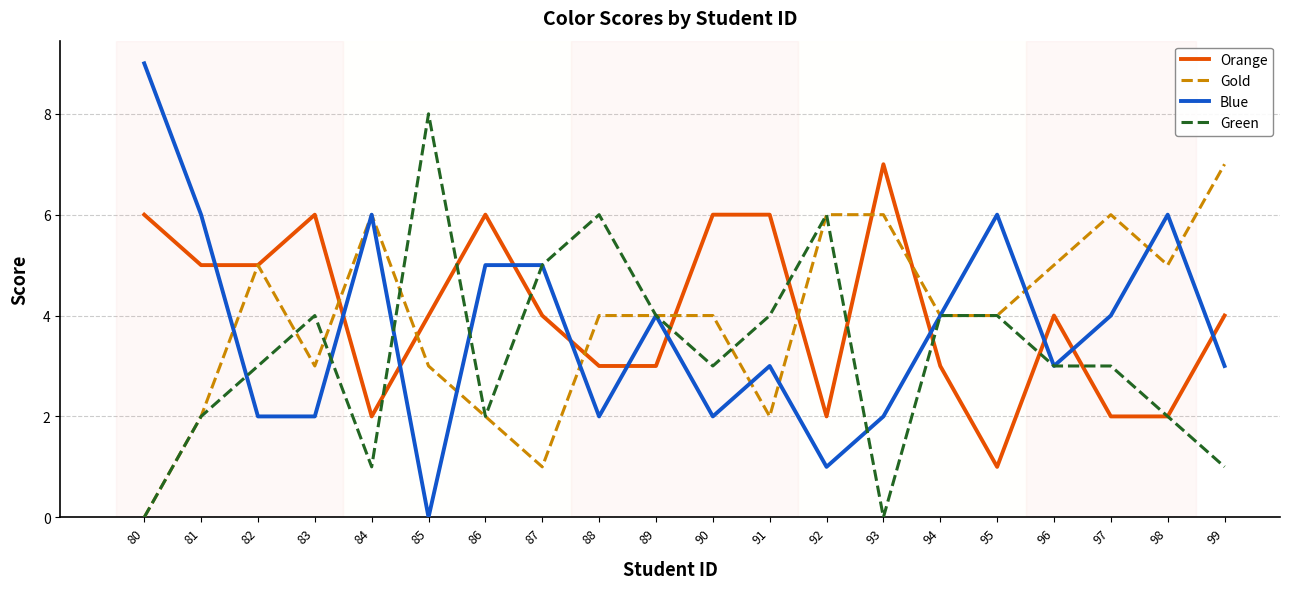

Which series has the widest spread of values?

Blue